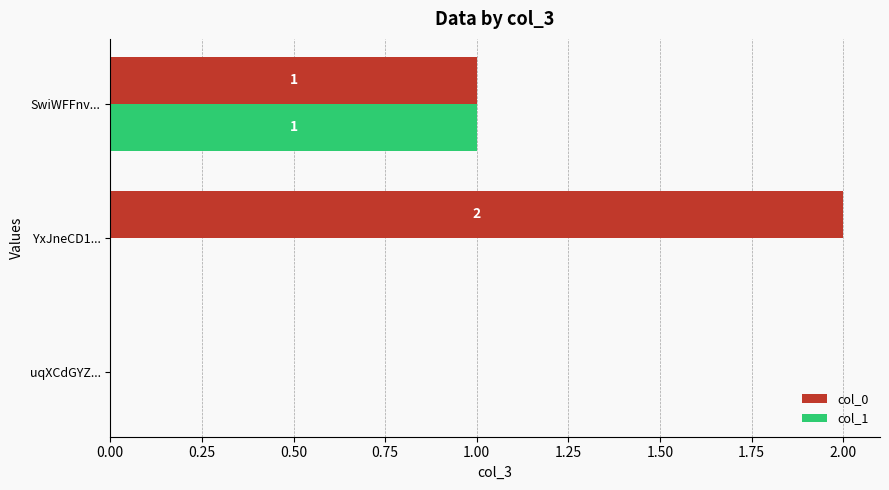

What is the sum of all col_0 values?

3